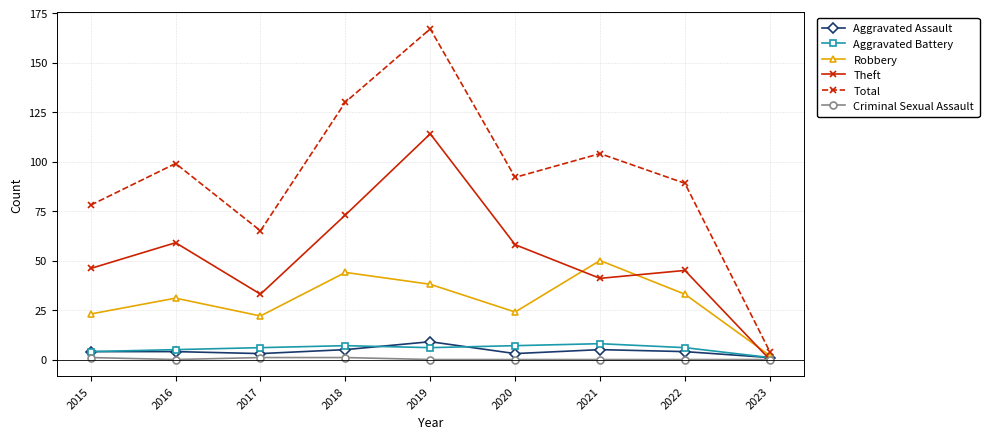

True or false: Aggravated Battery has more than 0 interior local peaks.

True